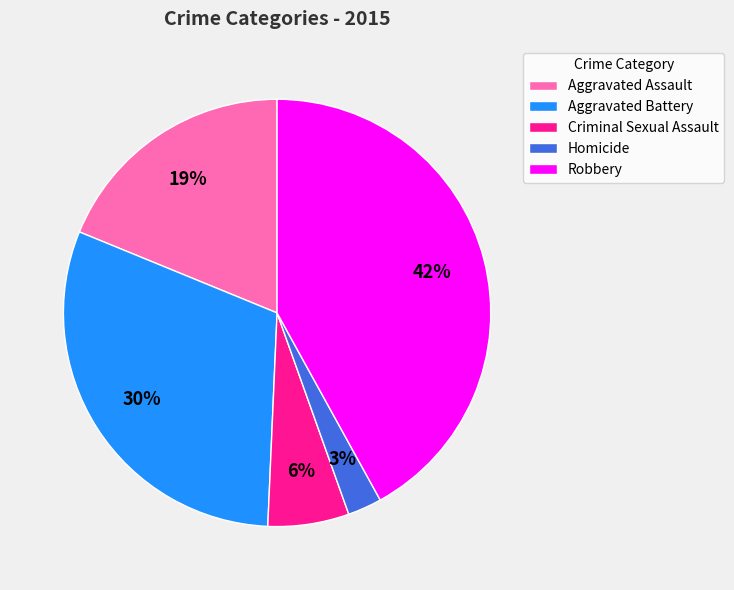

What percentage is the Criminal Sexual Assault slice, to the nearest percent?

6%